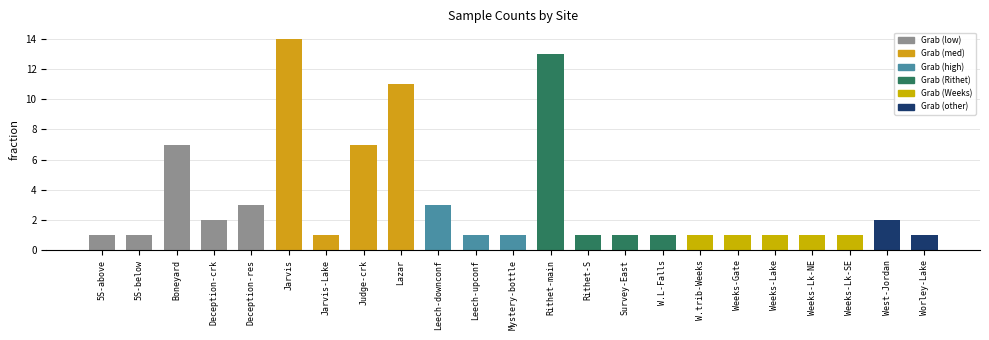

What is the difference between the maximum and second lowest values?

13